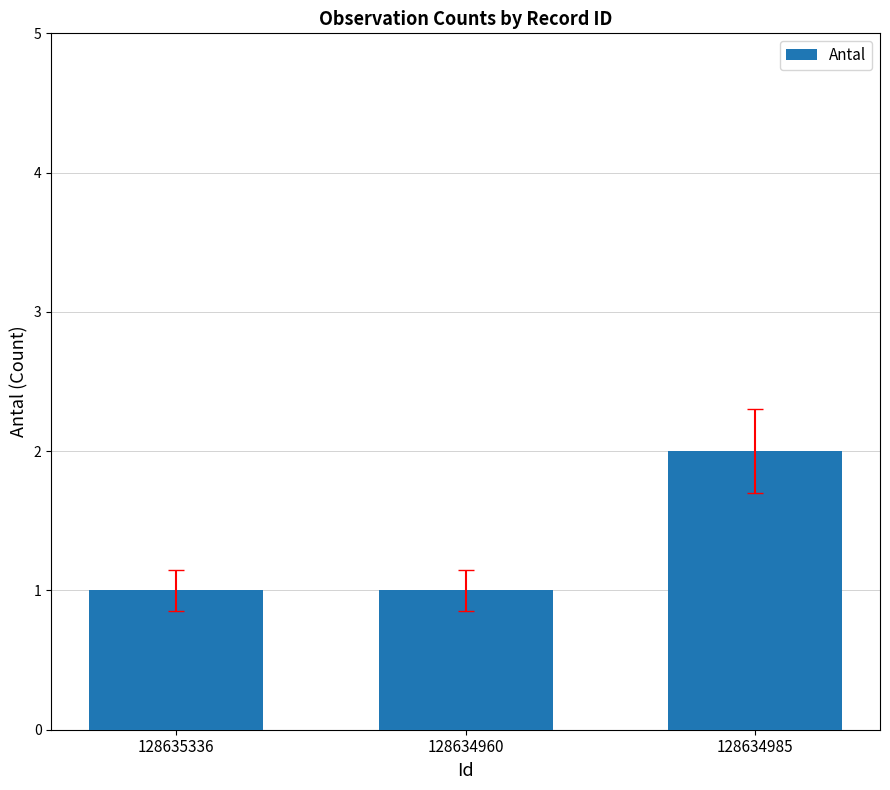

Reading left to right, transcribe all the data shown in this chart.

1	1	2